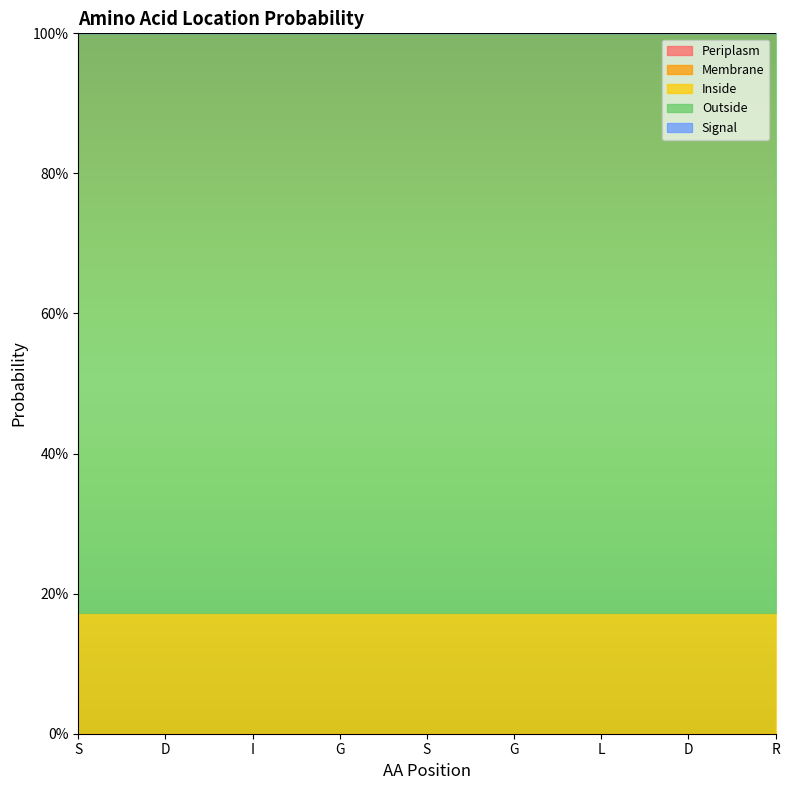

True or false: Outside and Signal intersect in this chart.

False